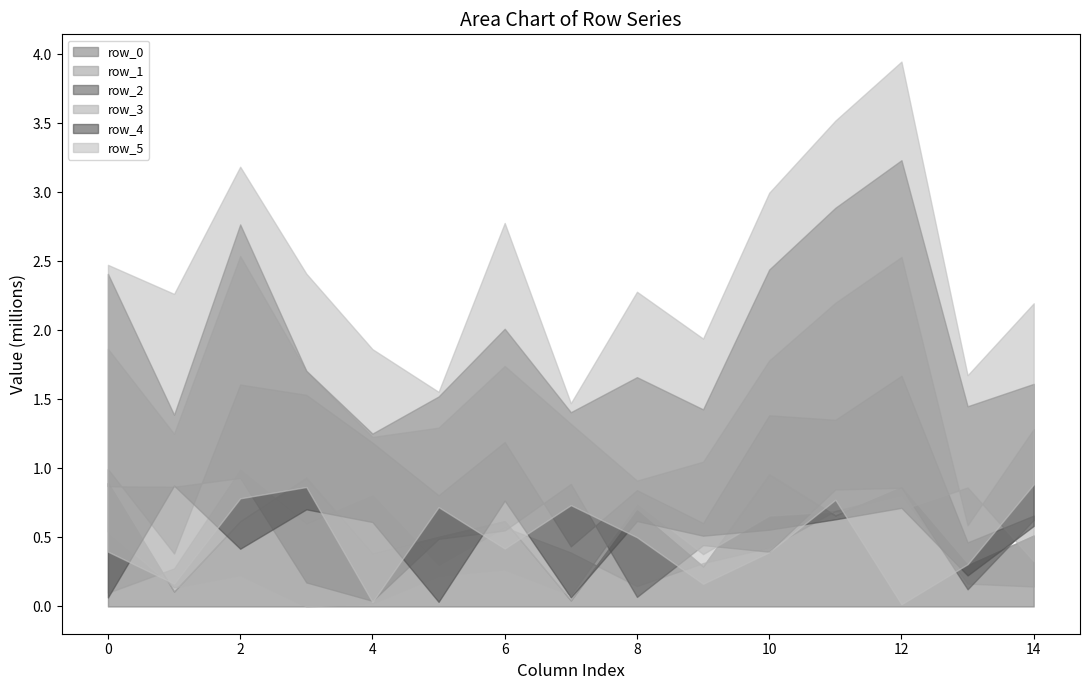

What is the value of the row_2 point at the 10th from the left?

444286